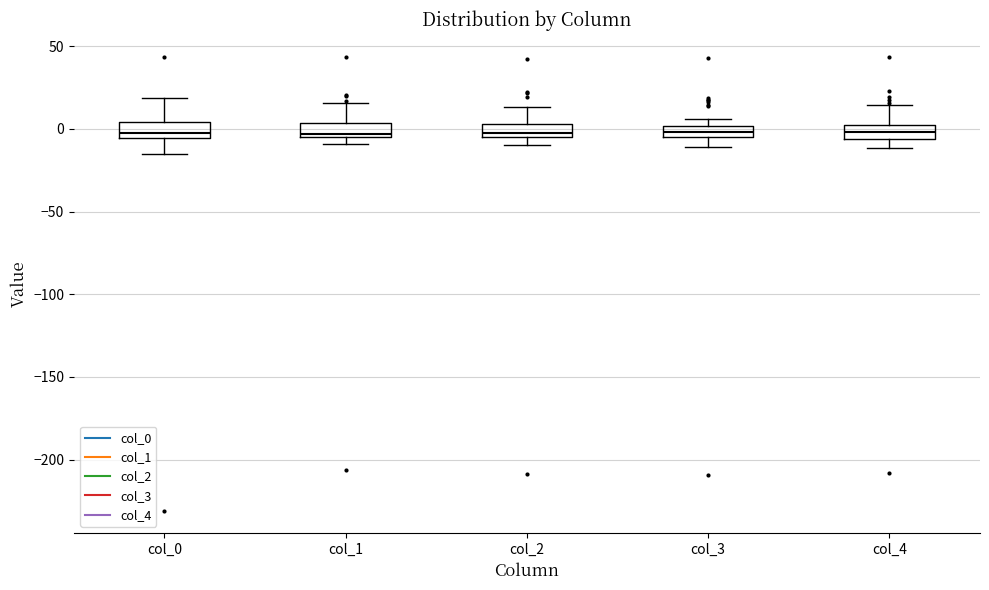

Where does the lower whisker of the box for col_4 end on the y-axis? The values are not printed on the chart, so give them approximately, as read against the axis.

-10